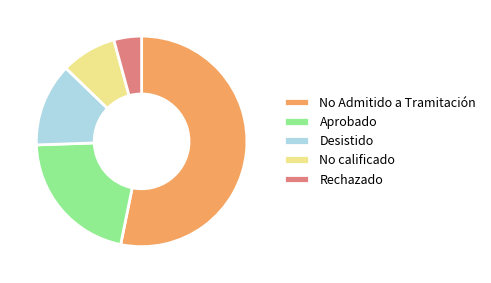

Between Desistido and No calificado, which is larger?

Desistido